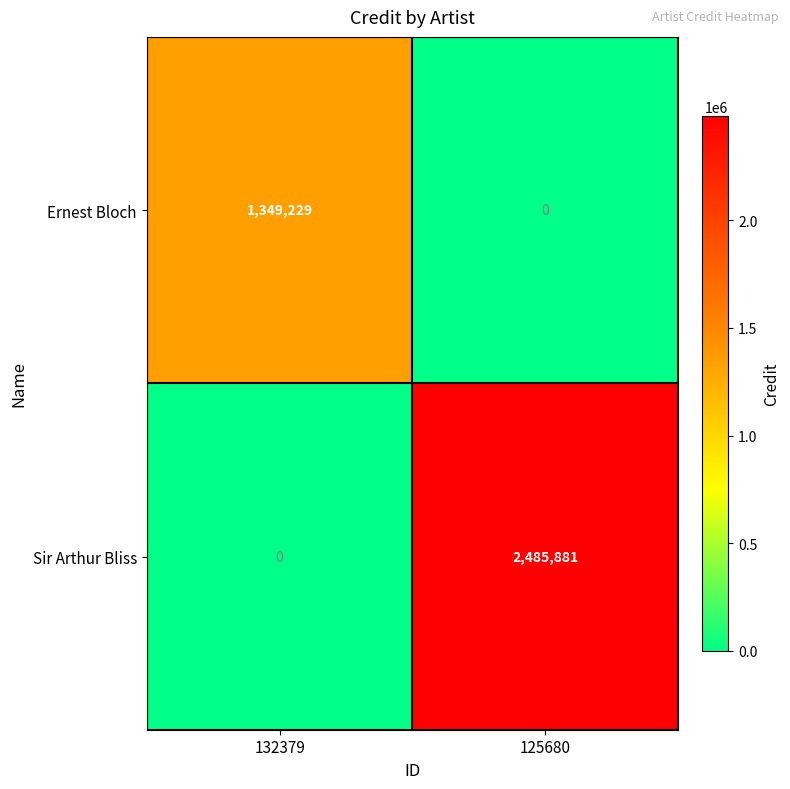

At which category is the sum across all series the highest?

125680